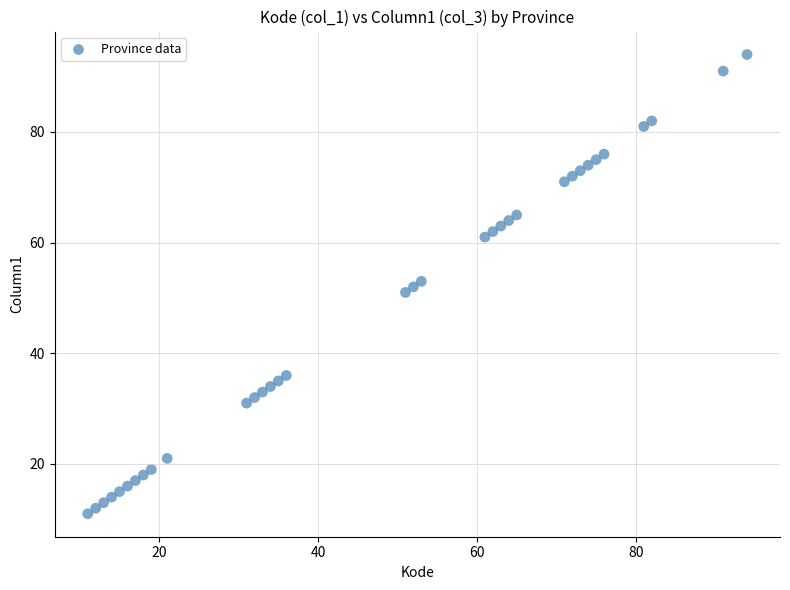

What is the range of Y values (max minus min)?

83